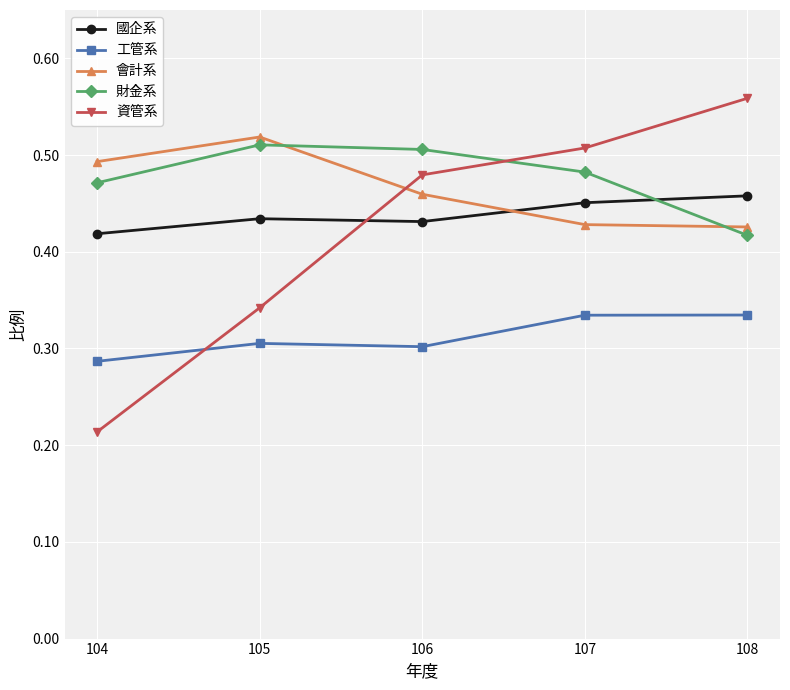

How many times do 資管系 and 國企系 cross each other?

1